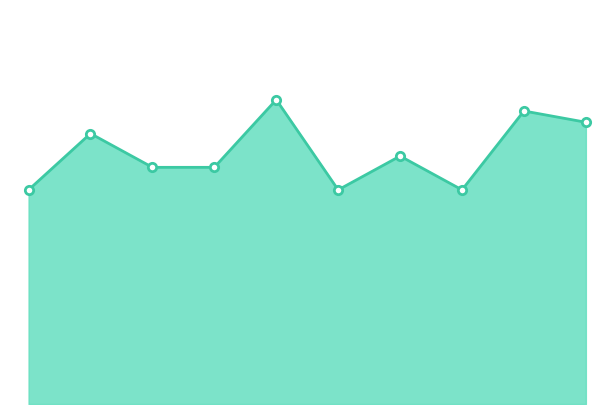

At which category does the chart reach its minimum across all series?

2015